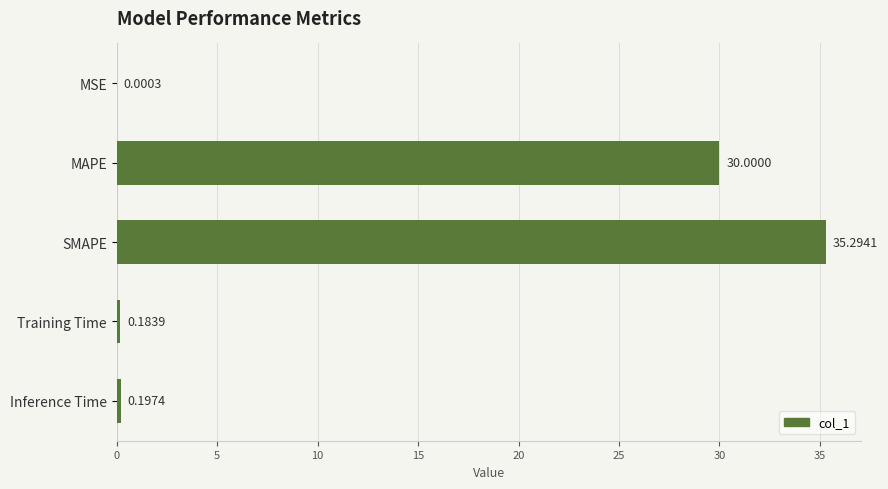

Which category has the highest value across all series?

SMAPE